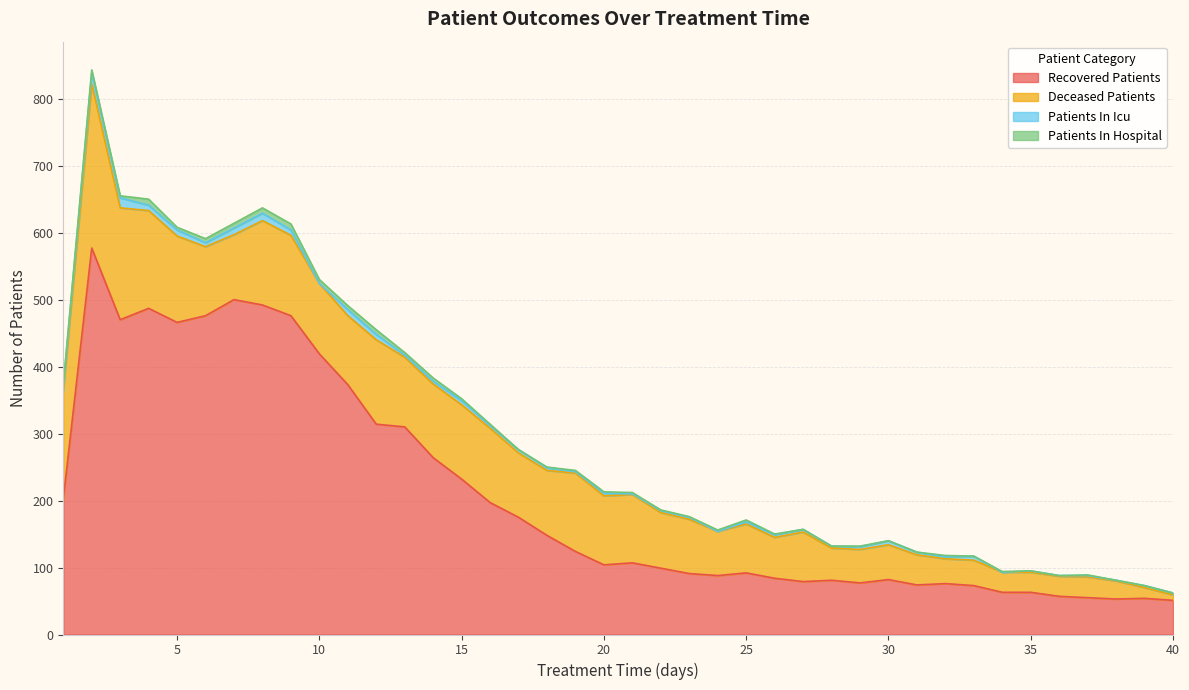

How many lines are shown in the chart?

4